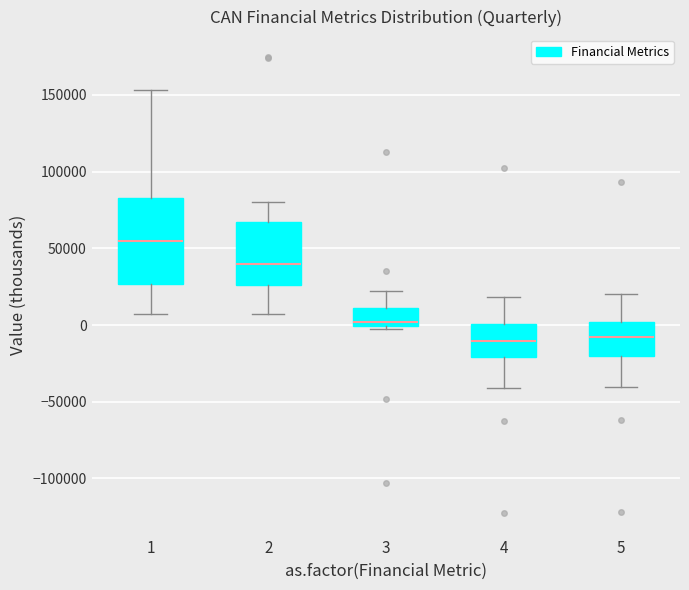

Which box is the tallest, from its lower edge to its upper edge?

1